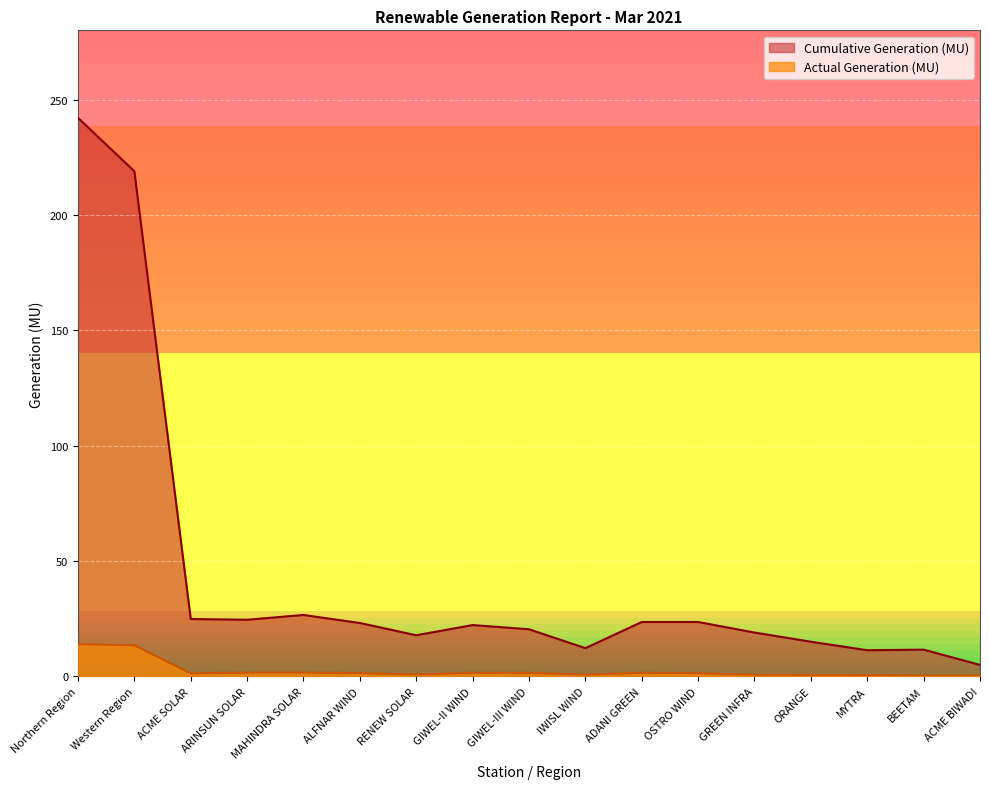

Rank the series by their maximum value, from lowest to highest.

Actual Generation (MU), Cumulative Generation (MU)